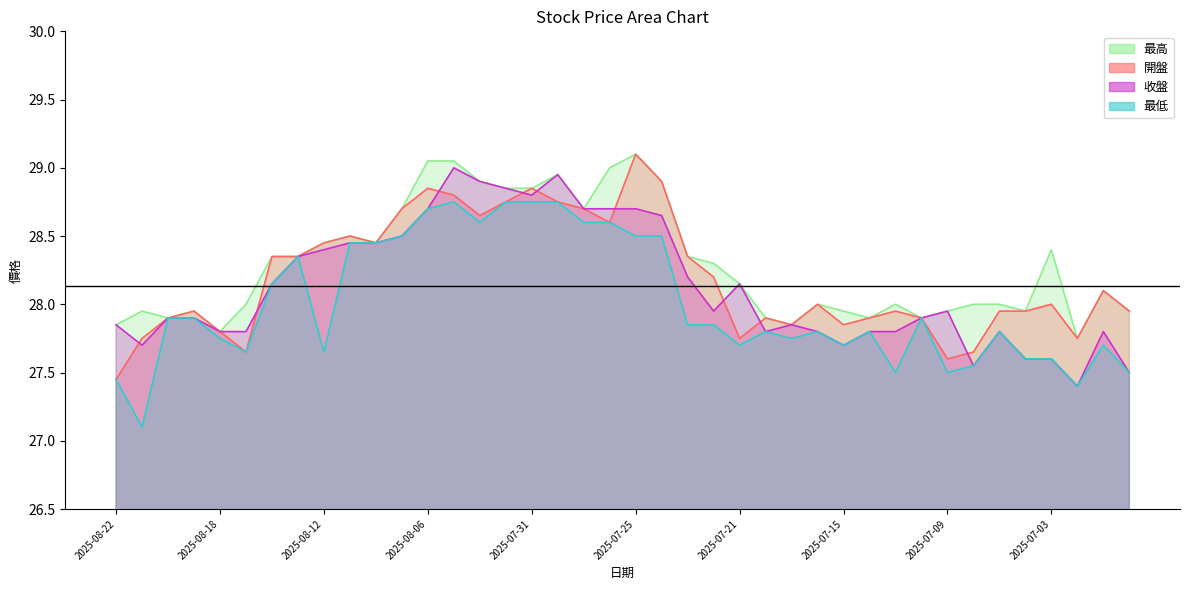

True or false: 最低 and 收盤 intersect in this chart.

False